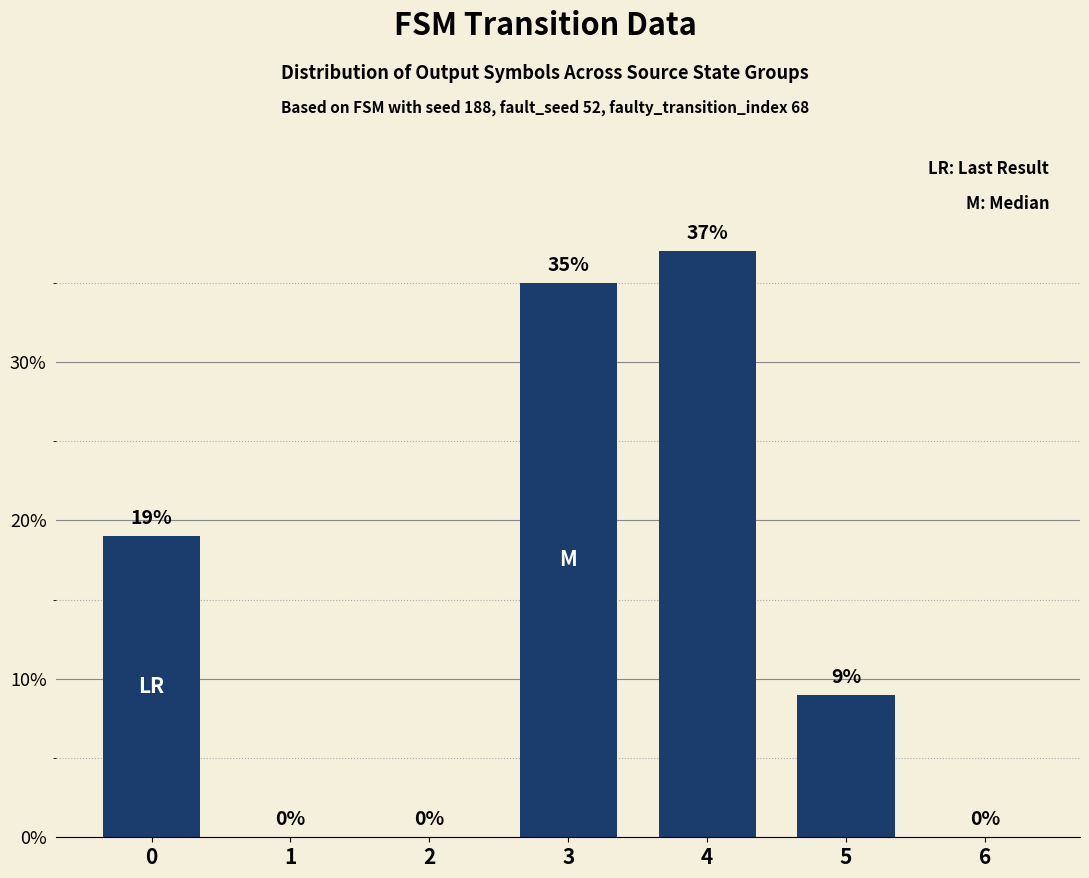

What is the sum of the values at 1 and 0?

19